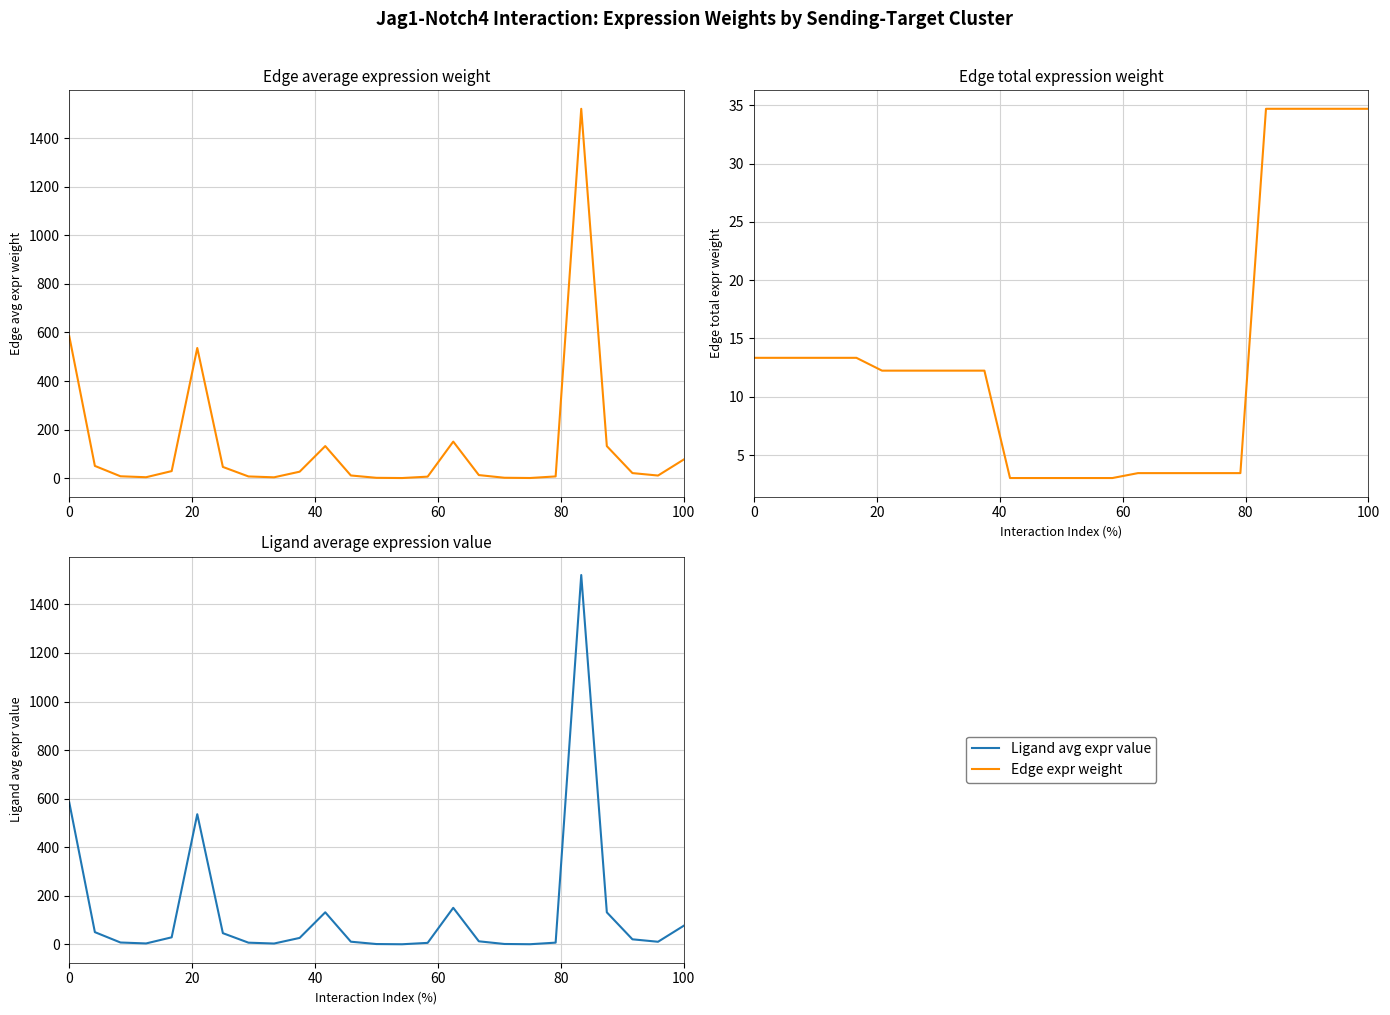

How many interior local peaks does the Edge total expression weight series have?

4